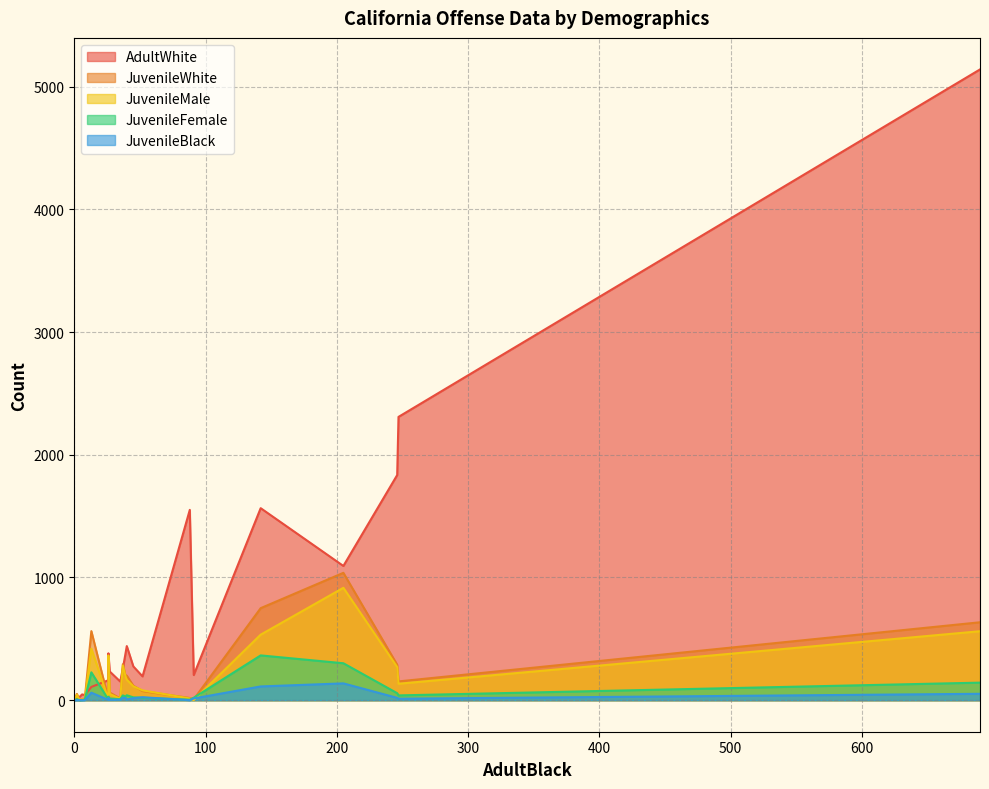

Which category has the highest value in the JuvenileFemale series?

142